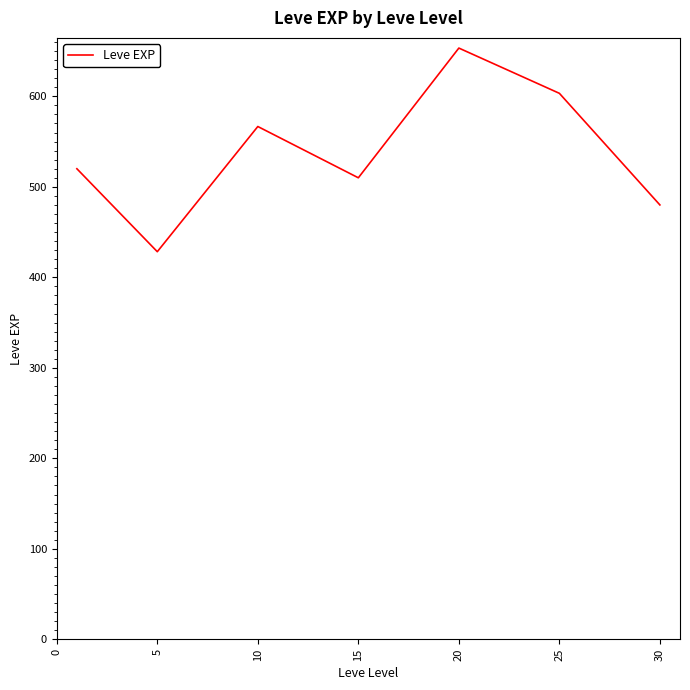

How many categories are shown in the chart?

7